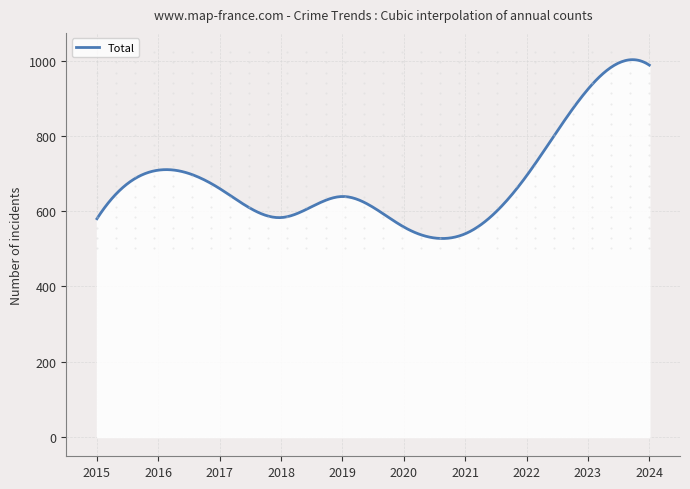

What is the greatest value displayed?

1002.5